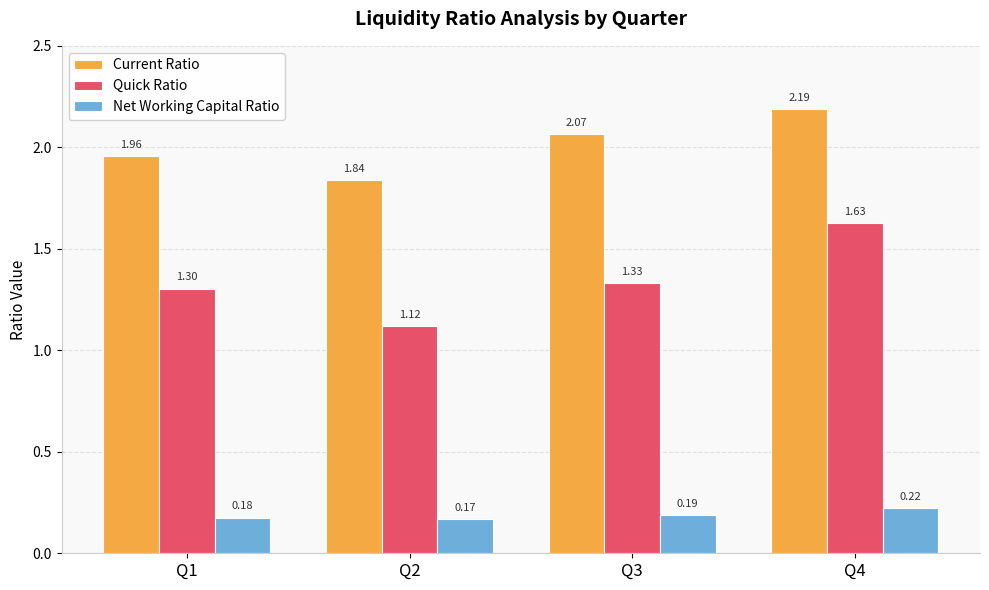

At Q3, list the series in order from largest to smallest.

Current Ratio, Quick Ratio, Net Working Capital Ratio